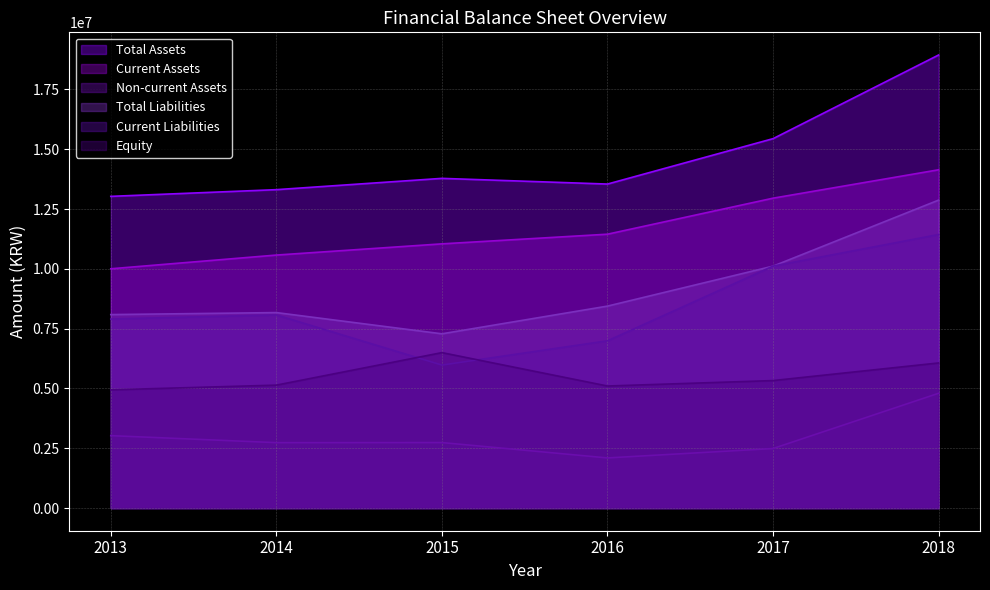

Reading left to right, what are all the values shown in this chart?

Total Assets: 2013=13030255	2014=13310425	2015=13782502	2016=13544398	2017=15442645	2018=18939828
Current Assets: 2013=10002804	2014=10576132	2015=11044500	2016=11448514	2017=12953934	2018=14141342
Non-current Assets: 2013=3027451	2014=2734293	2015=2738002	2016=2095884	2017=2488710	2018=4798486
Total Liabilities: 2013=8087754	2014=8171655	2015=7284512	2016=8442470	2017=10113178	2018=12873855
Current Liabilities: 2013=7902054	2014=8071655	2015=5977715	2016=6991225	2017=10113178	2018=11434884
Equity: 2013=4942501	2014=5138770	2015=6497990	2016=5101928	2017=5329467	2018=6065973